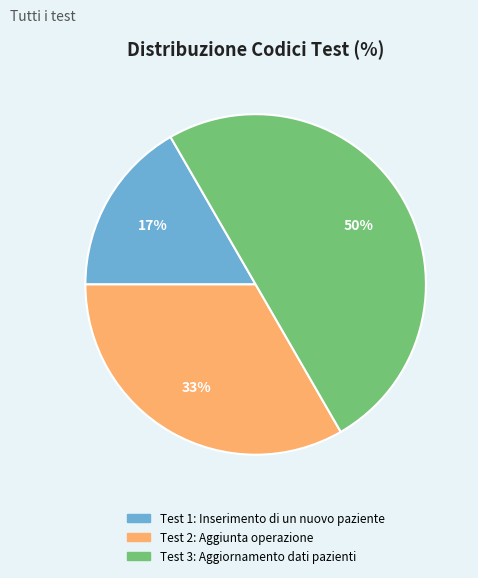

To the nearest percent, what is the difference between the largest and smallest slice percentages?

33%